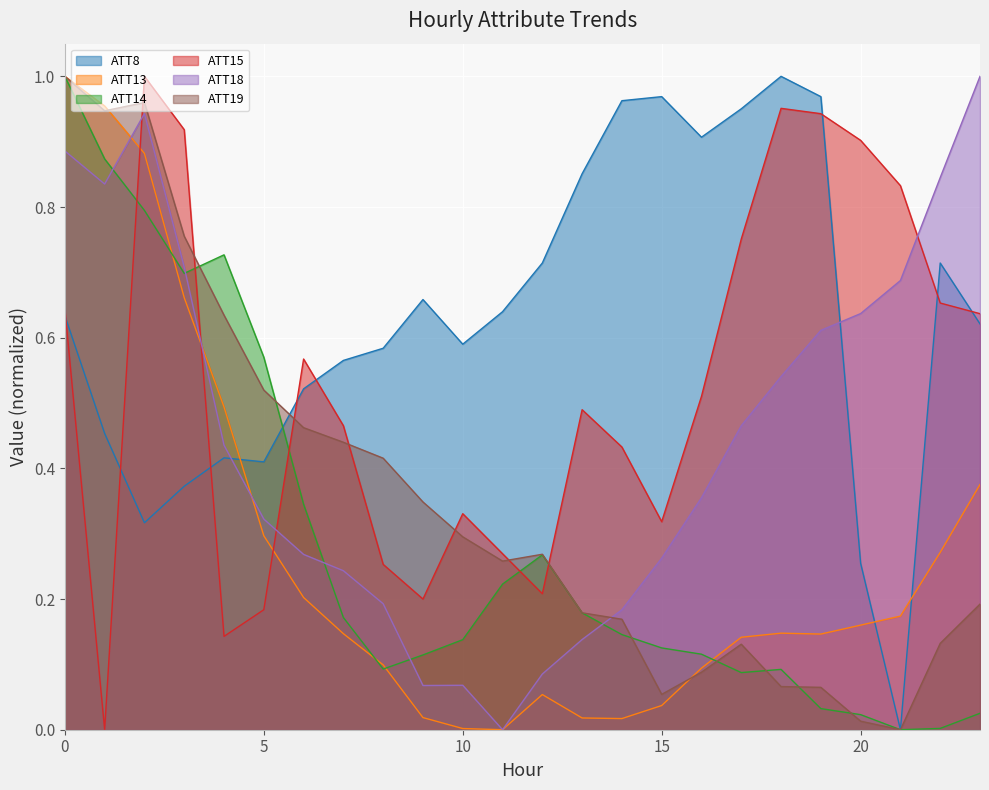

The ATT18 series shows 0.4 at 4. True or false?

True